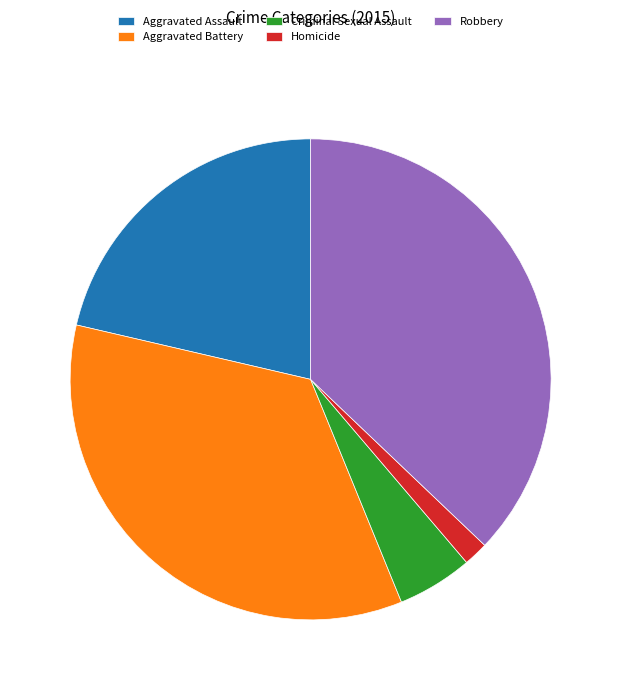

The Criminal Sexual Assault slice represents 13% of the pie. True or false?

False